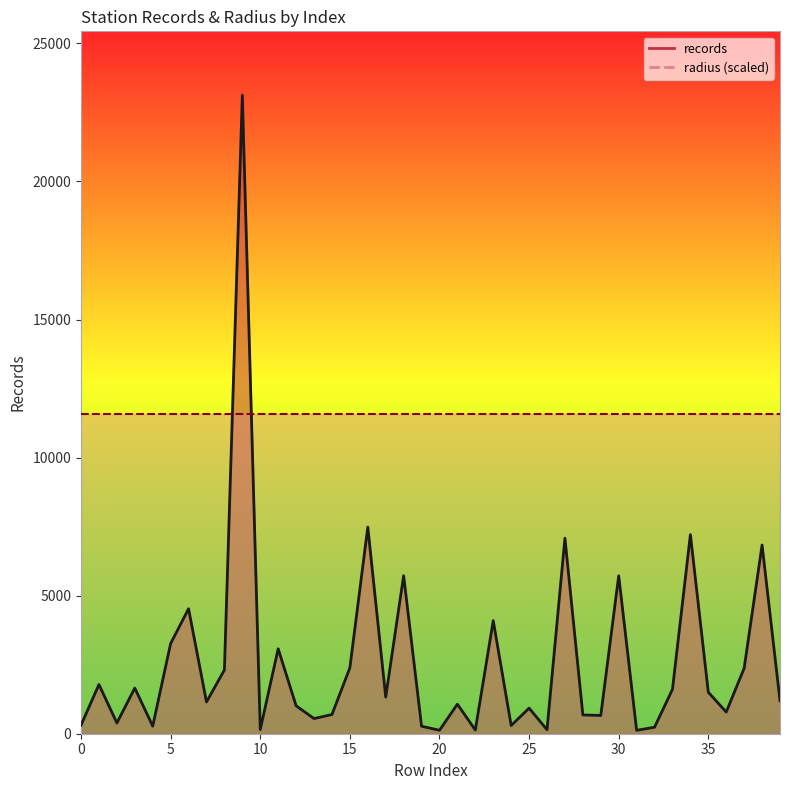

Reading right to left, transcribe all the data shown in this chart.

39=1194	38=6835	37=2372	36=786	35=1501	34=7210	33=1607	32=236	31=123	30=5720	29=661	28=681	27=7081	26=145	25=926	24=297	23=4094	22=134	21=1069	20=125	19=271	18=5723	17=1328	16=7483	15=2385	14=695	13=549	12=1012	11=3075	10=151	9=23125	8=2309	7=1150	6=4526	5=3267	4=275	3=1654	2=389	1=1782	0=309